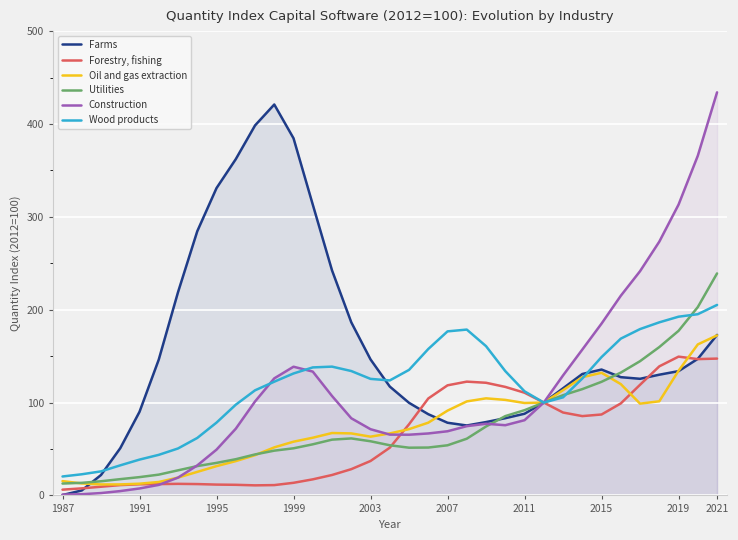

List the series in order of their peak value, lowest first.

Forestry, fishing, Oil and gas extraction, Wood products, Utilities, Farms, Construction